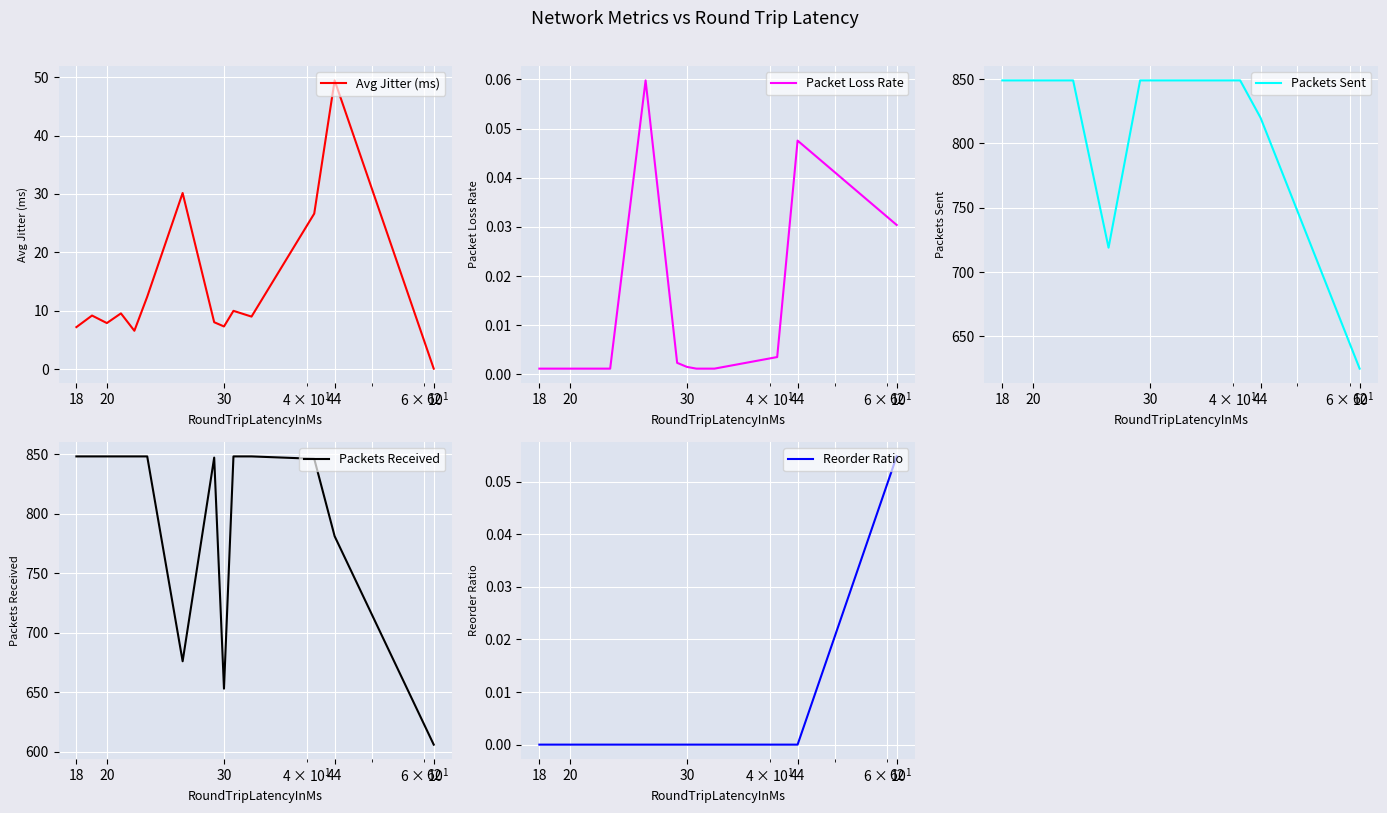

What is the maximum value for Avg Jitter (ms)?

49.4